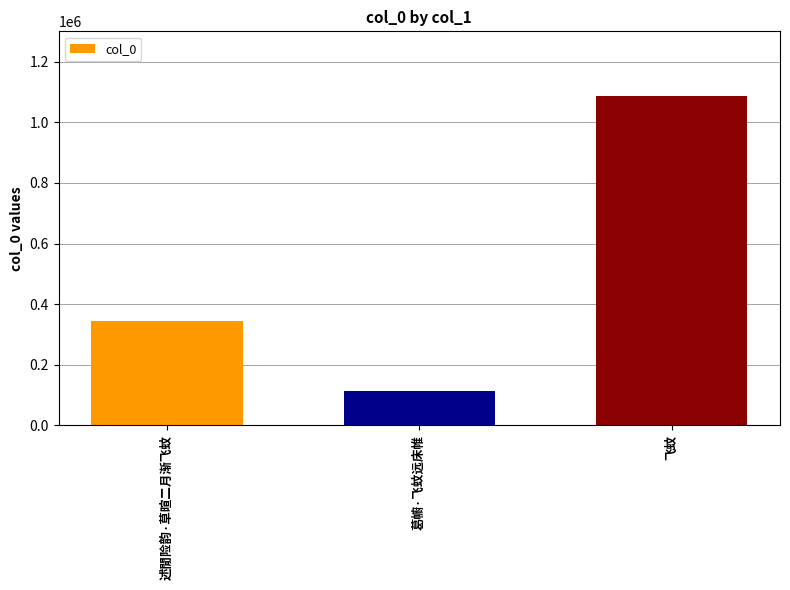

What is the sum of all values?

1544852